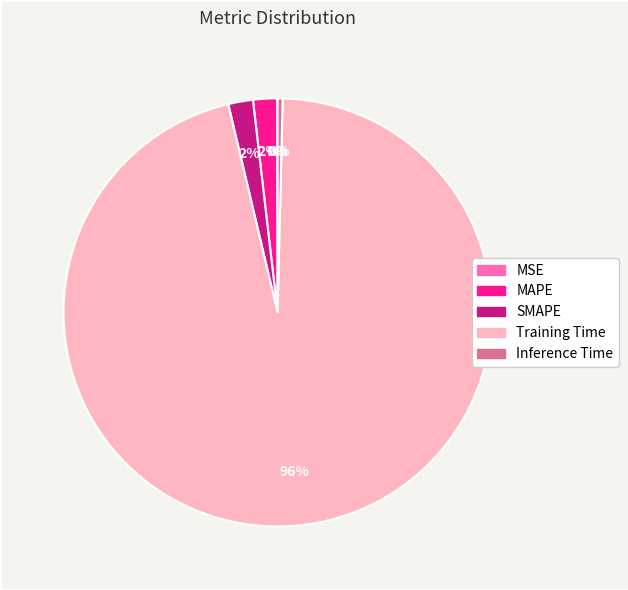

To the nearest percent, what portion does MAPE represent?

2%